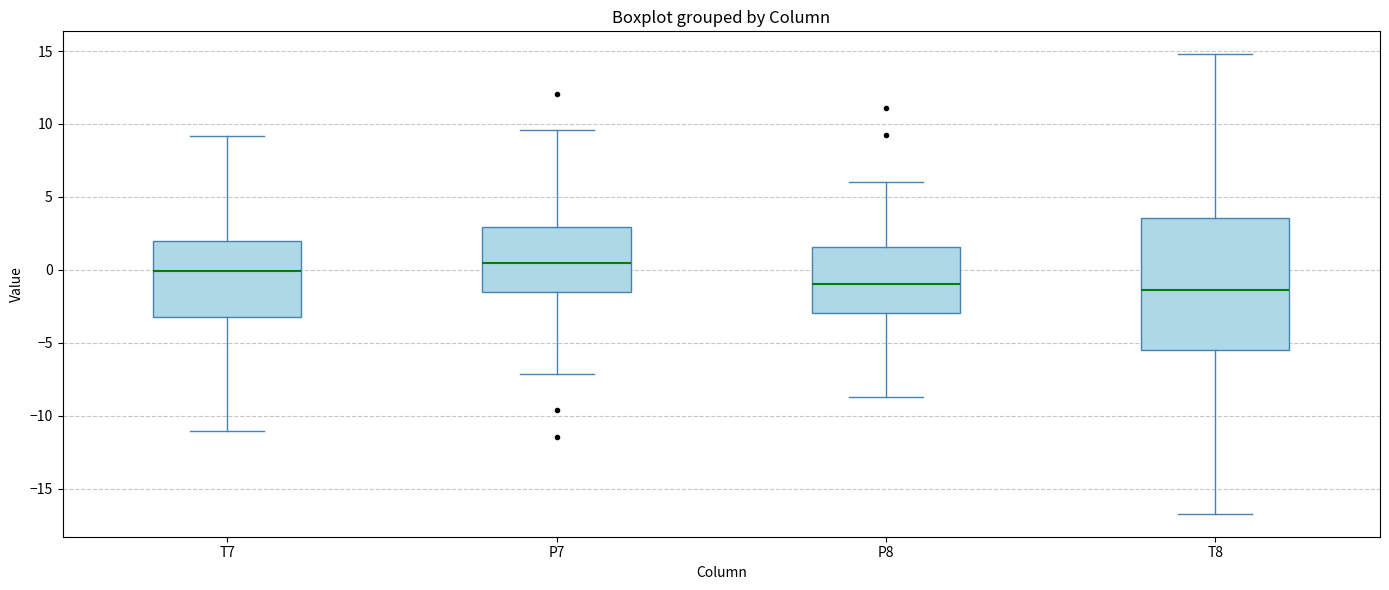

Reading left to right, transcribe this box plot: for each box, give where its median line is, the range the box spans, and where its two whiskers end, as read against the y-axis. The values are not printed on the chart, so give them approximately, as read against the axis.

T7: median 0.0, box -3.5 to 2.0, whiskers -11.0 to 9.0
P7: median 0.5, box -1.5 to 3.0, whiskers -7.0 to 9.5
P8: median -1.0, box -3.0 to 1.5, whiskers -8.5 to 6.0
T8: median -1.5, box -5.5 to 3.5, whiskers -16.5 to 15.0